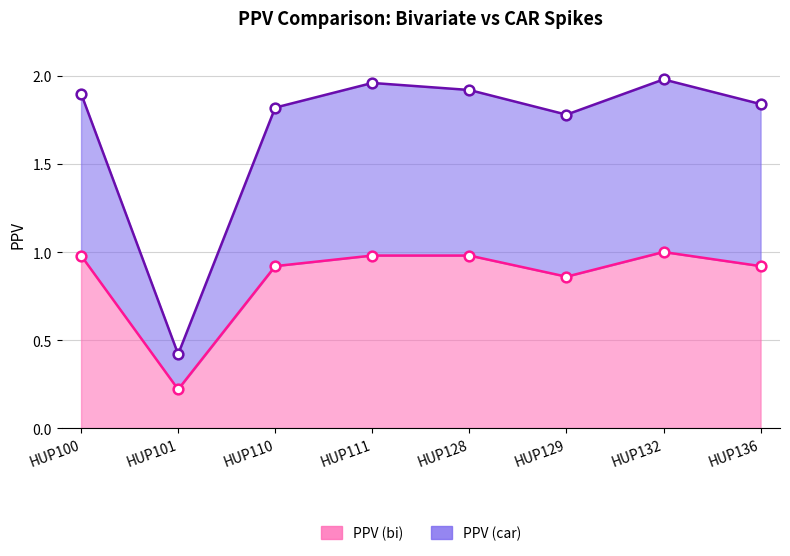

True or false: PPV (car) has a value of 1.8 at HUP129.

True